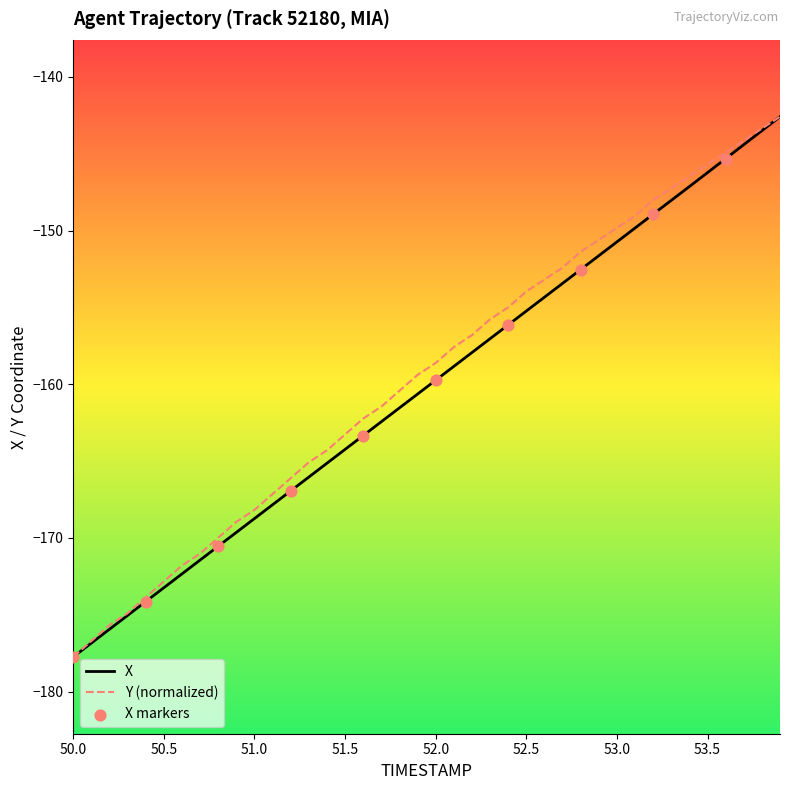

What is the lowest value of the Y (normalized) series?

-177.7